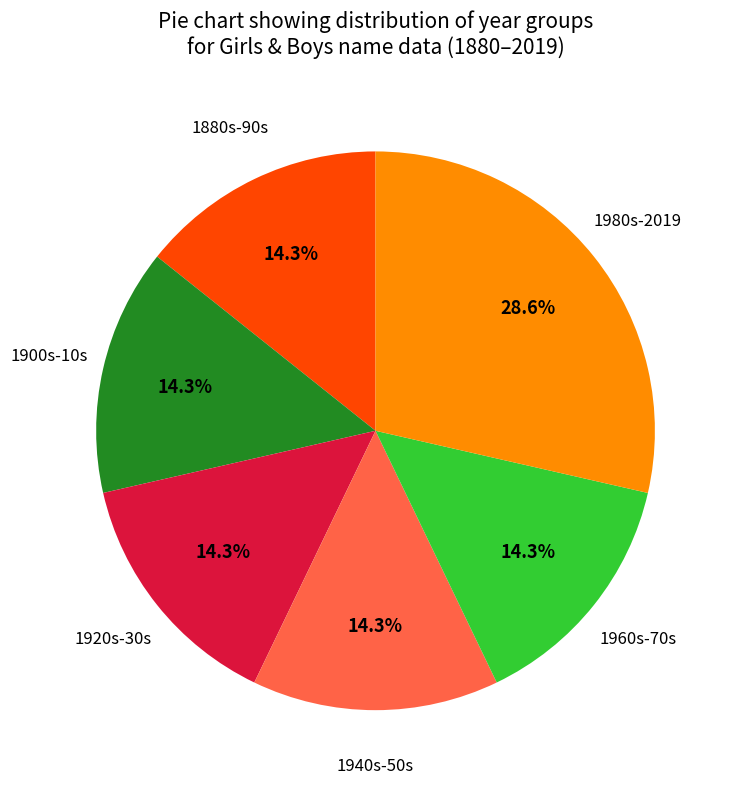

Combined, do 1960s-70s and 1920s-30s account for over 50%?

No